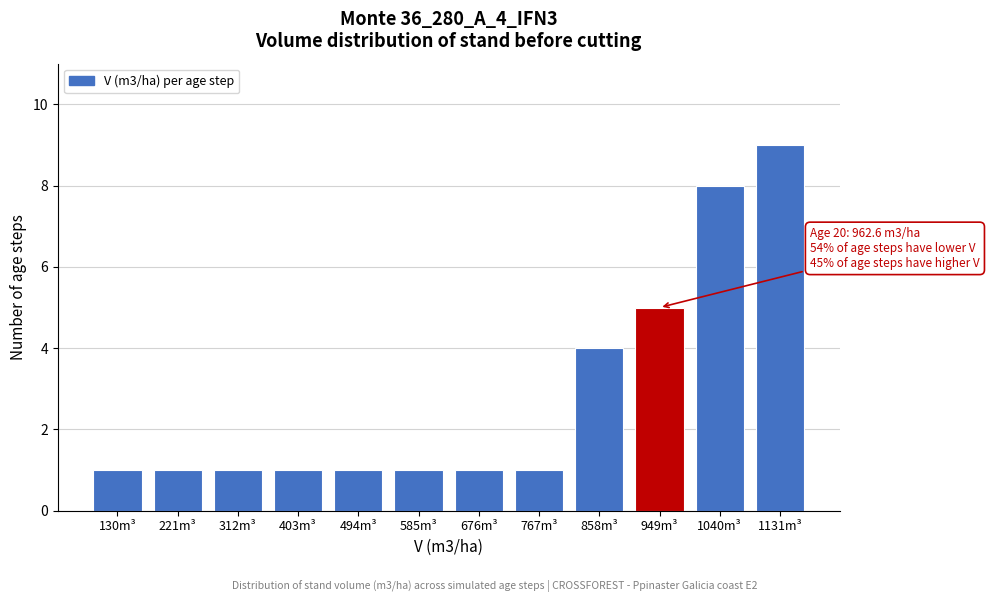

Reading left to right, transcribe all the data shown in this chart.

1	1	1	1	1	1	1	1	4	5	8	9